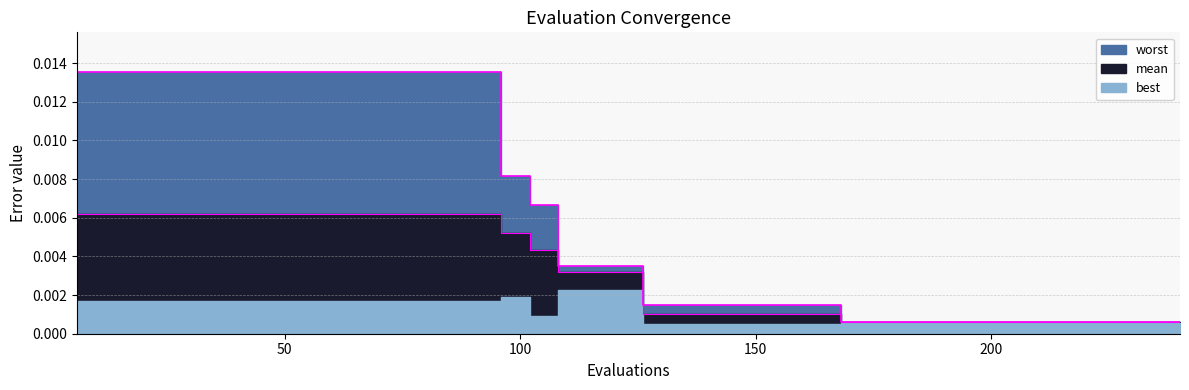

Which series has the widest spread of values?

worst